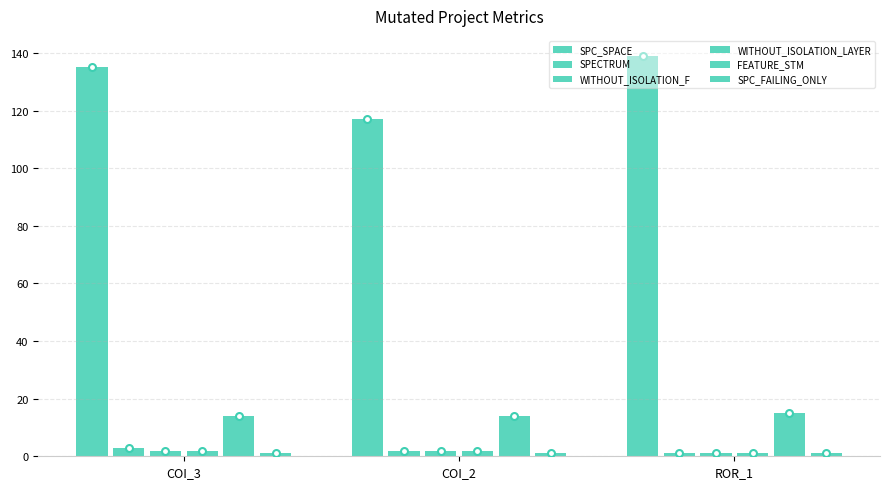

What is the average value of the SPC_SPACE series?

130